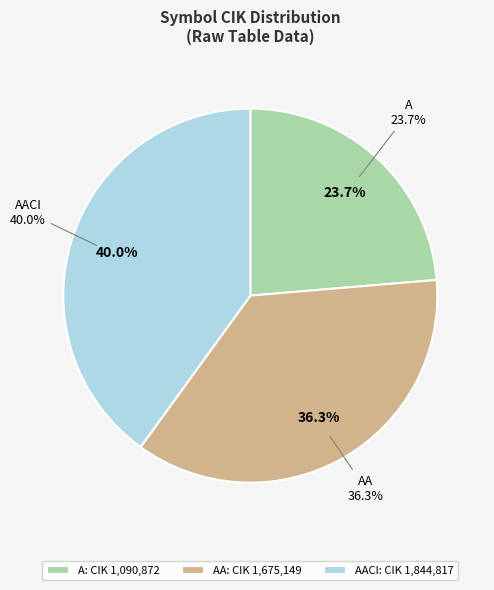

To the nearest percent, what is the difference between the AA and AACI slice percentages?

4%